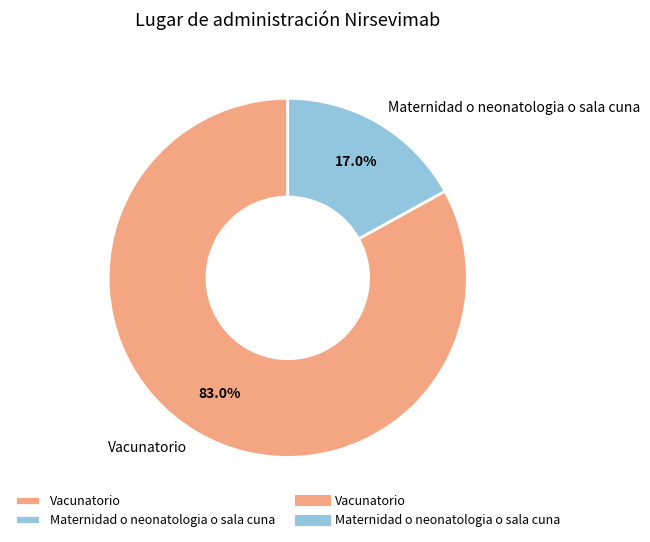

Between Maternidad o neonatologia o sala cuna and Vacunatorio, which is larger?

Vacunatorio